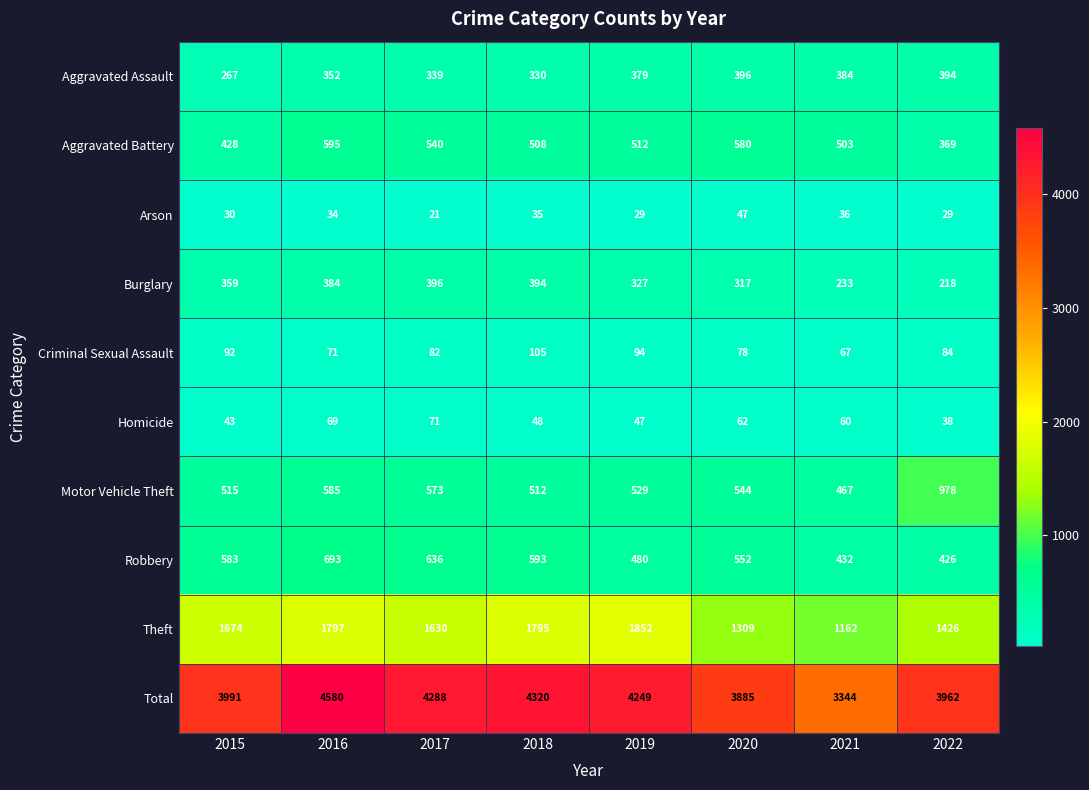

What is the sum of all Total values?

32619